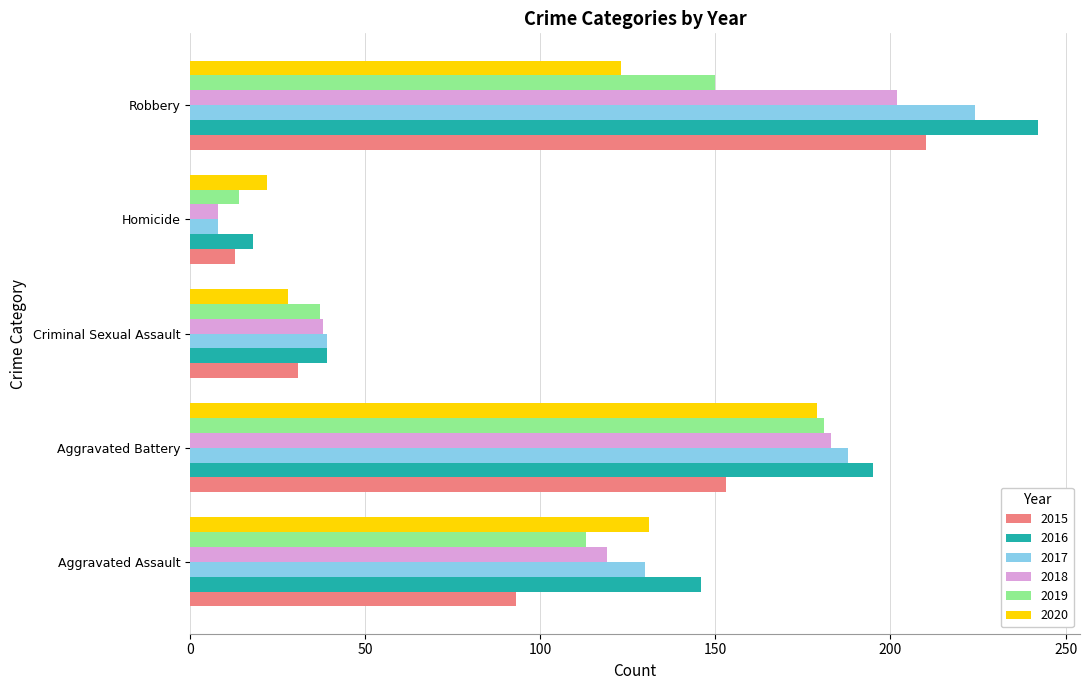

The value of 2016 at Homicide is 18. True or false?

True